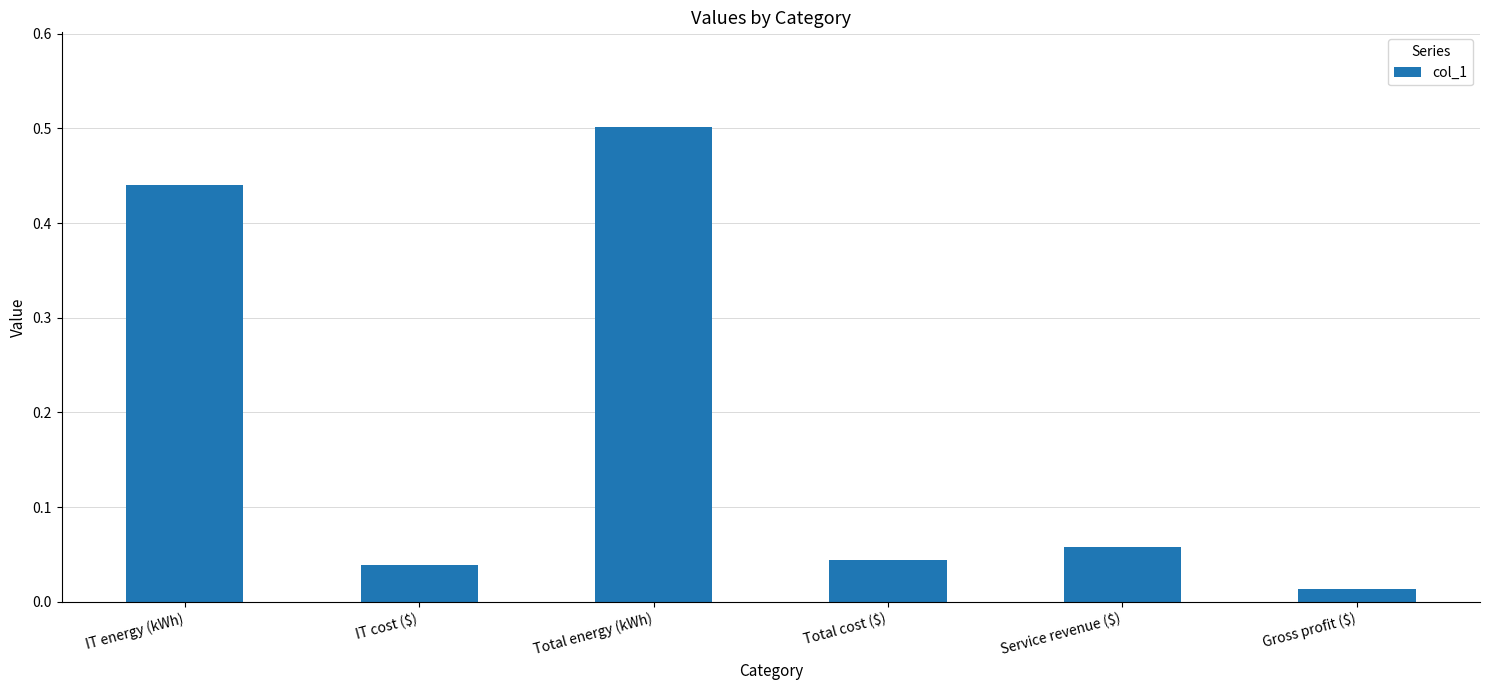

The value at Total cost ($) is 0.1. True or false?

False